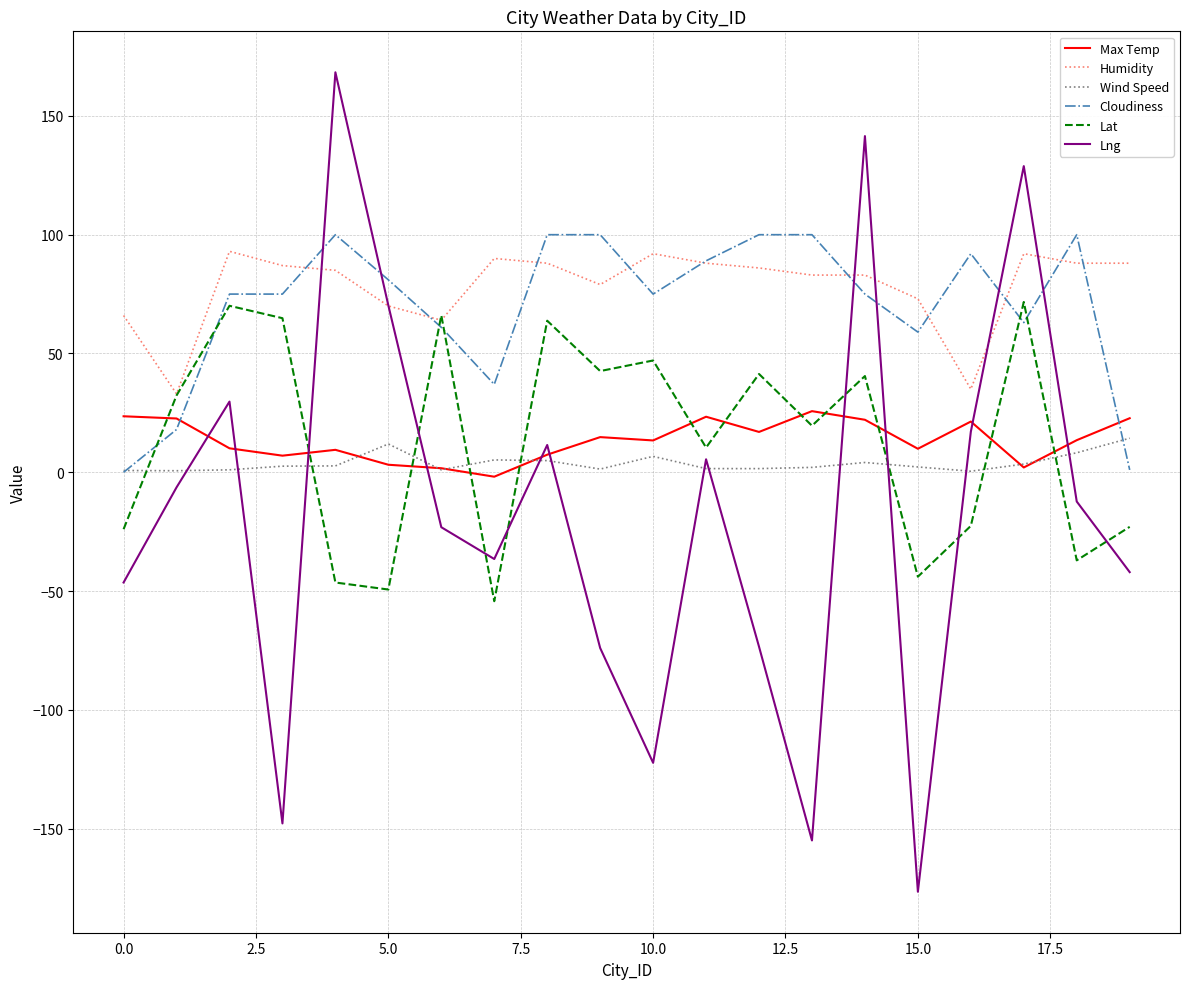

How many values in Lng are below zero?

12